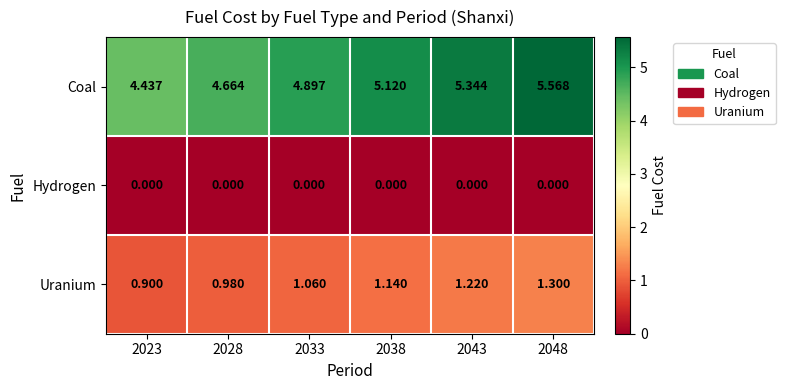

Which series has the largest total across all categories?

Coal